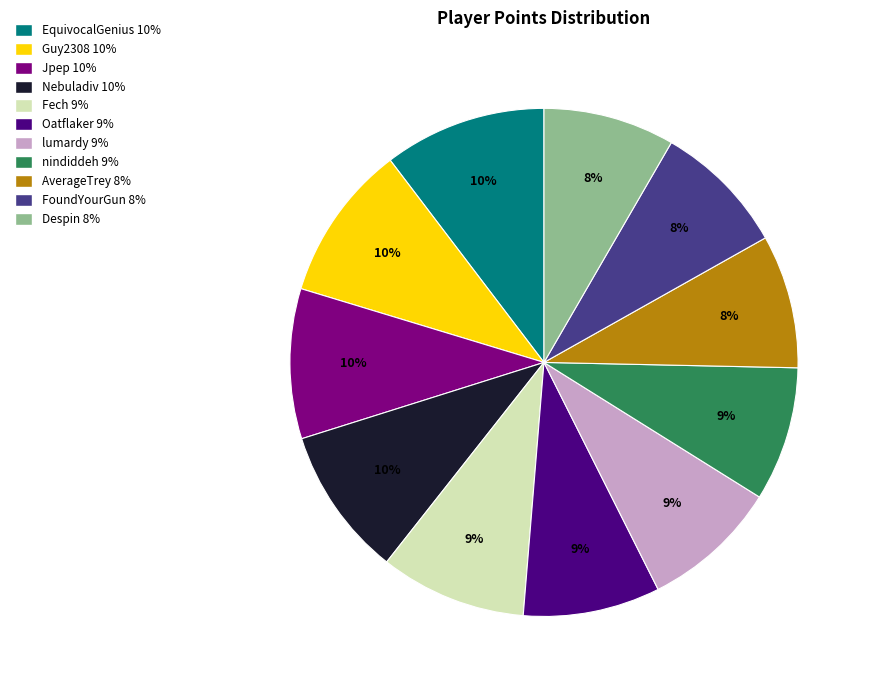

Combined, do Guy2308 and Despin account for over 50%?

No